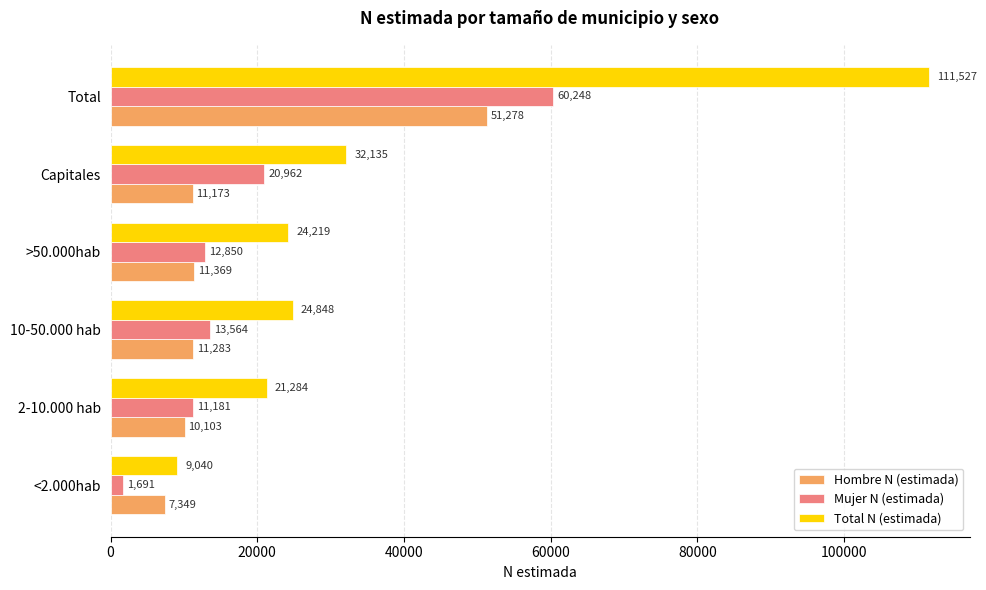

Read the Total N (estimada) value at 10-50.000 hab, to the nearest 50.

24850